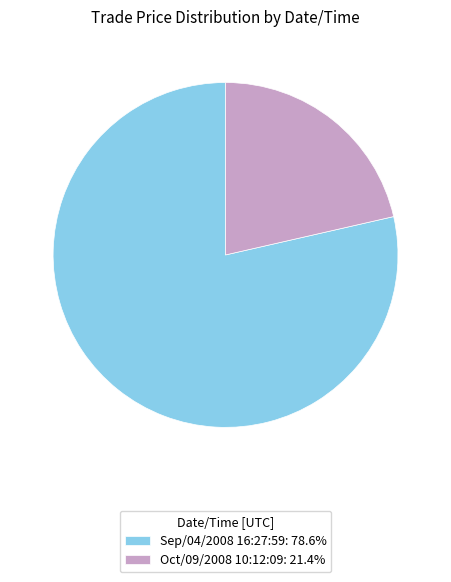

Combined, do Oct/09/2008 10:12:09: 21.4% and Sep/04/2008 16:27:59: 78.6% account for over 50%?

Yes